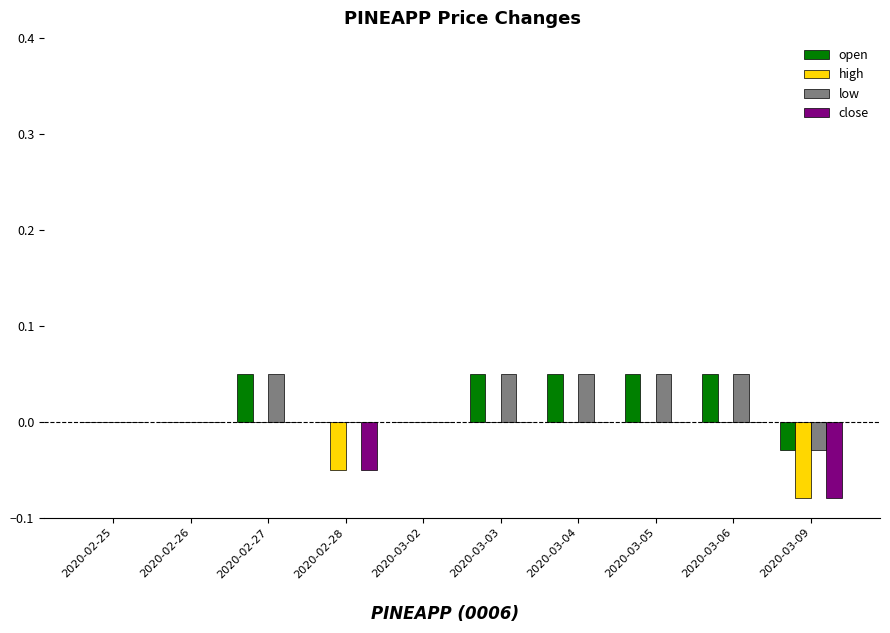

True or false: low has a value of 0.1 at 2020-03-04.

False